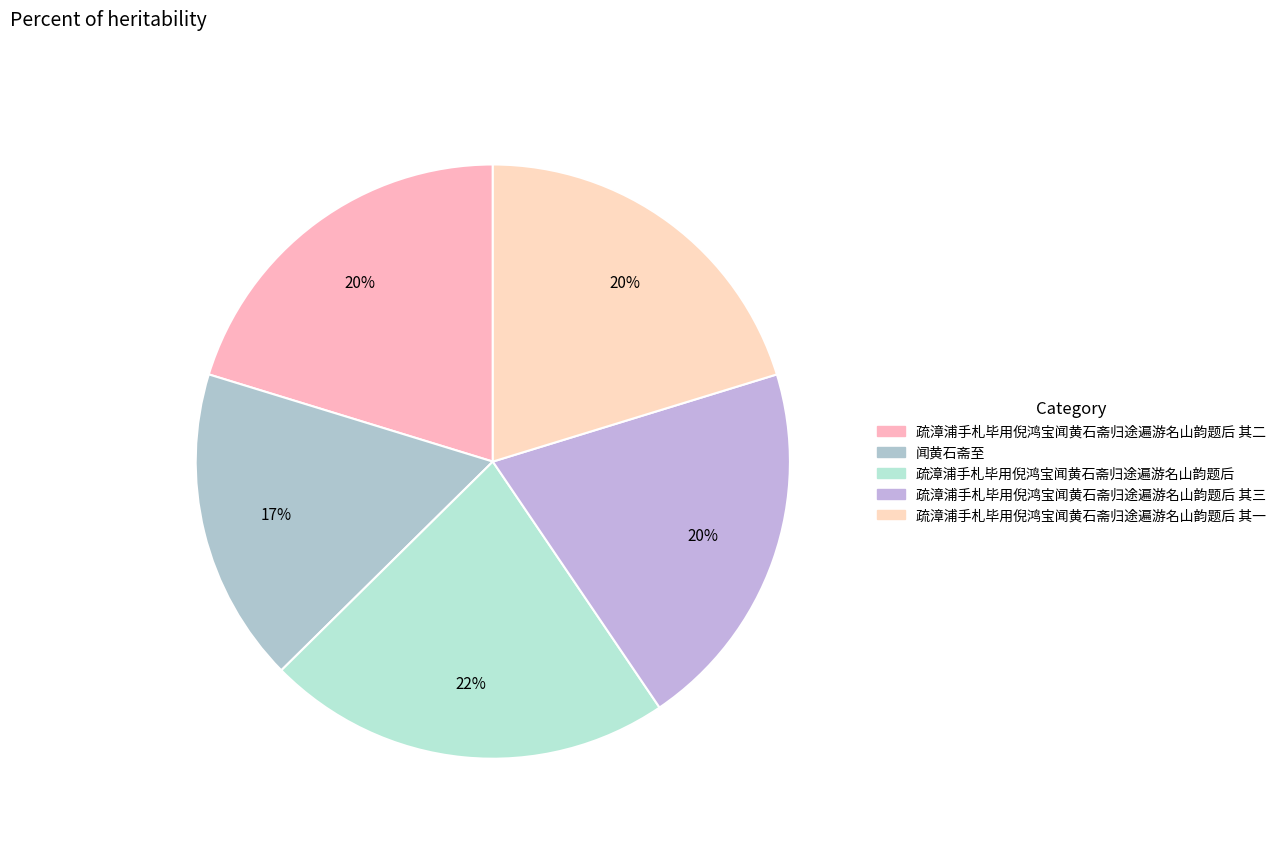

Is there any slice that represents more than half of the pie?

No